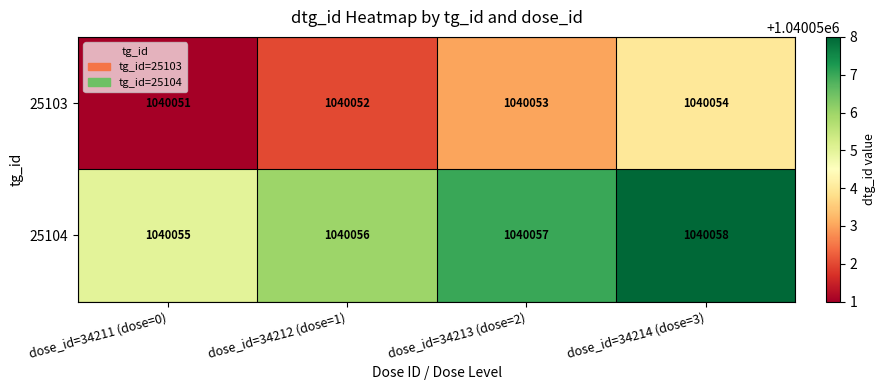

Reading left to right, transcribe all the data shown in this chart.

25103: 1040051	1040052	1040053	1040054
25104: 1040055	1040056	1040057	1040058